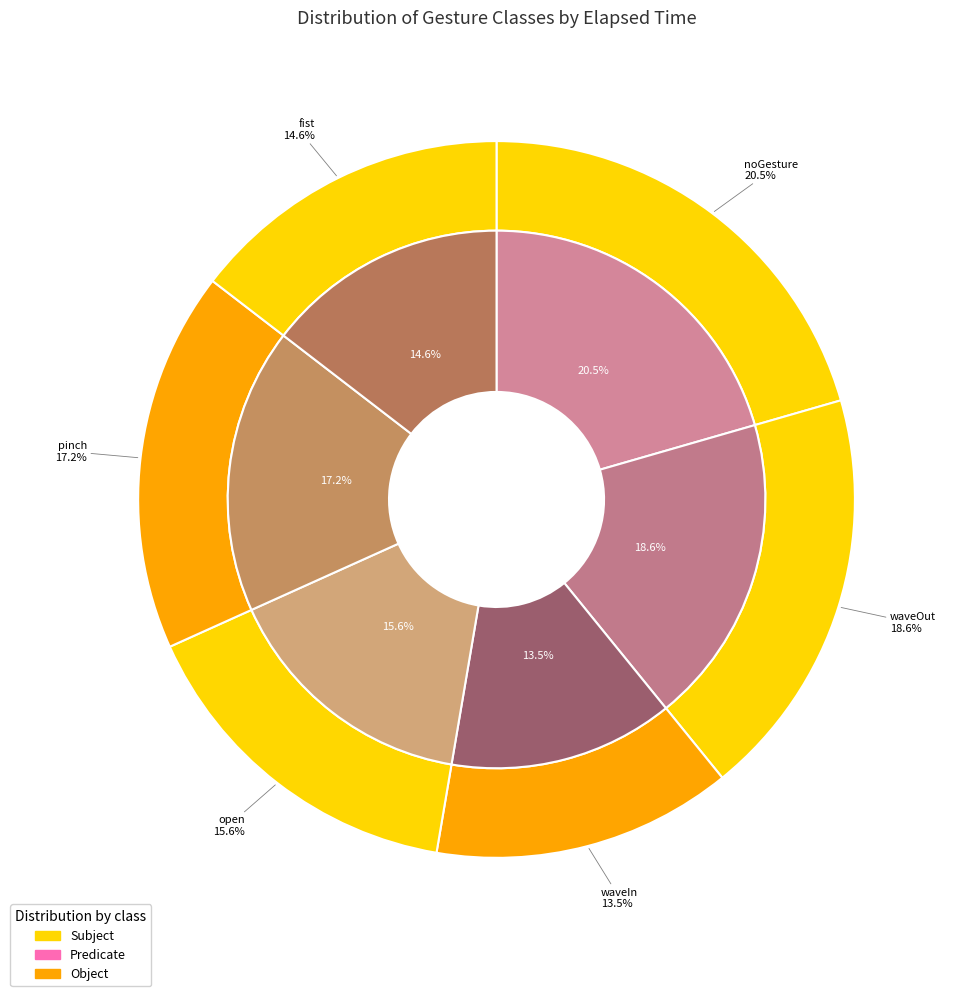

How many slices are in this pie chart?

6